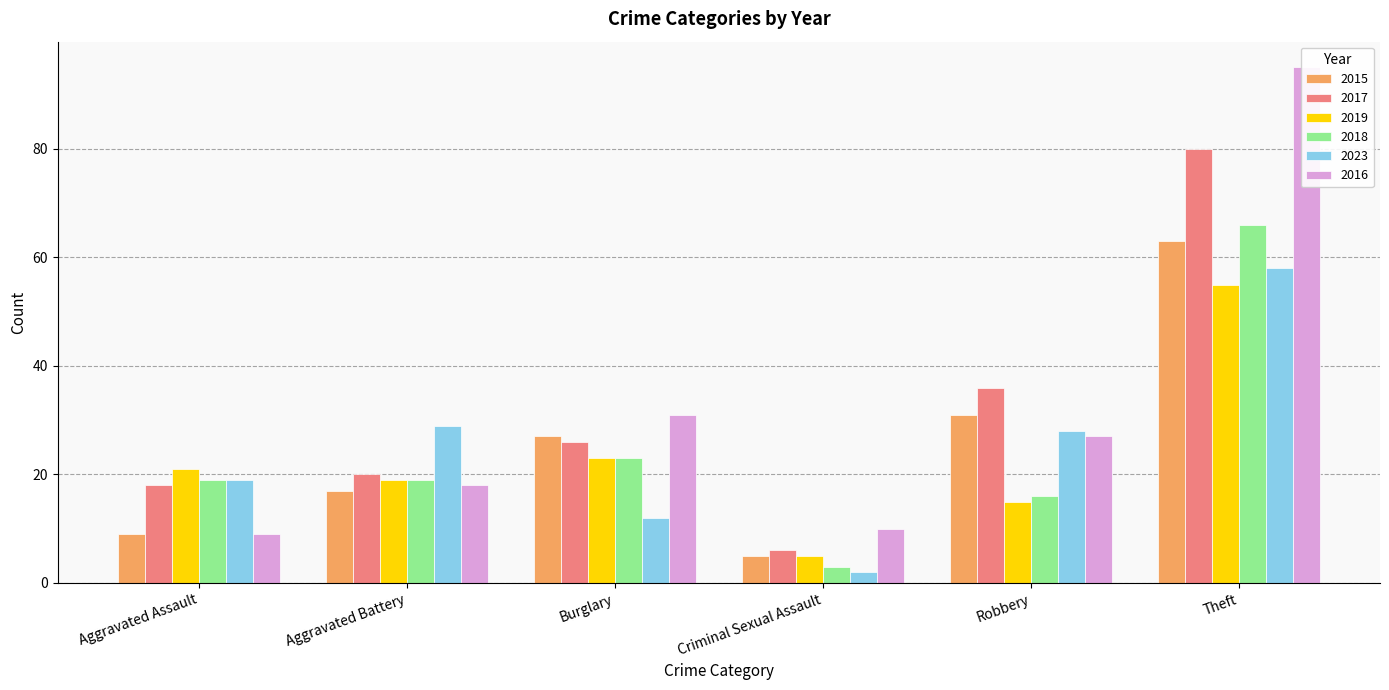

Reading left to right, list all the values displayed in this chart.

2015: Aggravated Assault=9	Aggravated Battery=17	Burglary=27	Criminal Sexual Assault=5	Robbery=31	Theft=63
2017: Aggravated Assault=18	Aggravated Battery=20	Burglary=26	Criminal Sexual Assault=6	Robbery=36	Theft=80
2019: Aggravated Assault=21	Aggravated Battery=19	Burglary=23	Criminal Sexual Assault=5	Robbery=15	Theft=55
2018: Aggravated Assault=19	Aggravated Battery=19	Burglary=23	Criminal Sexual Assault=3	Robbery=16	Theft=66
2023: Aggravated Assault=19	Aggravated Battery=29	Burglary=12	Criminal Sexual Assault=2	Robbery=28	Theft=58
2016: Aggravated Assault=9	Aggravated Battery=18	Burglary=31	Criminal Sexual Assault=10	Robbery=27	Theft=95